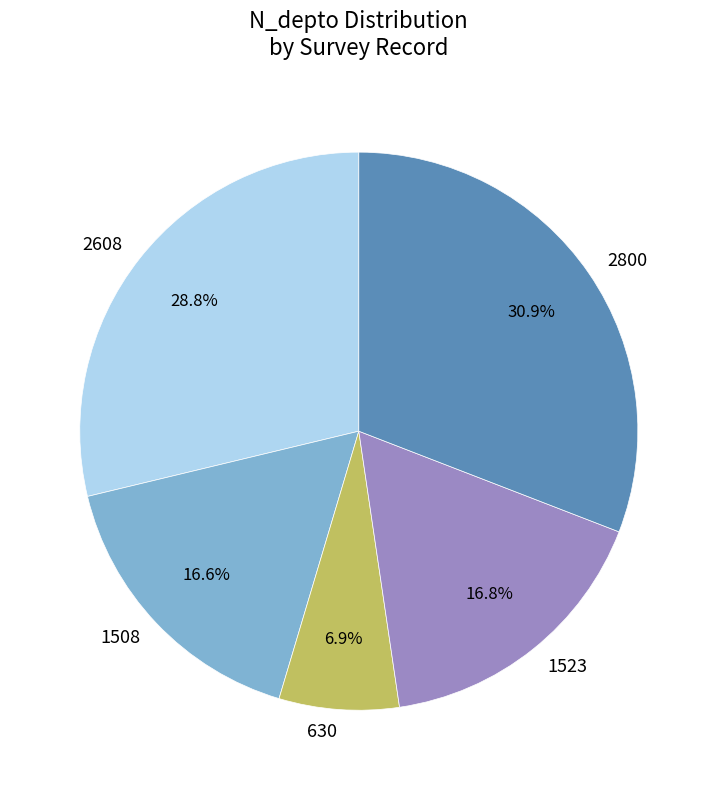

What is the ratio of the value at 1508 to the value at 1523?

1.0